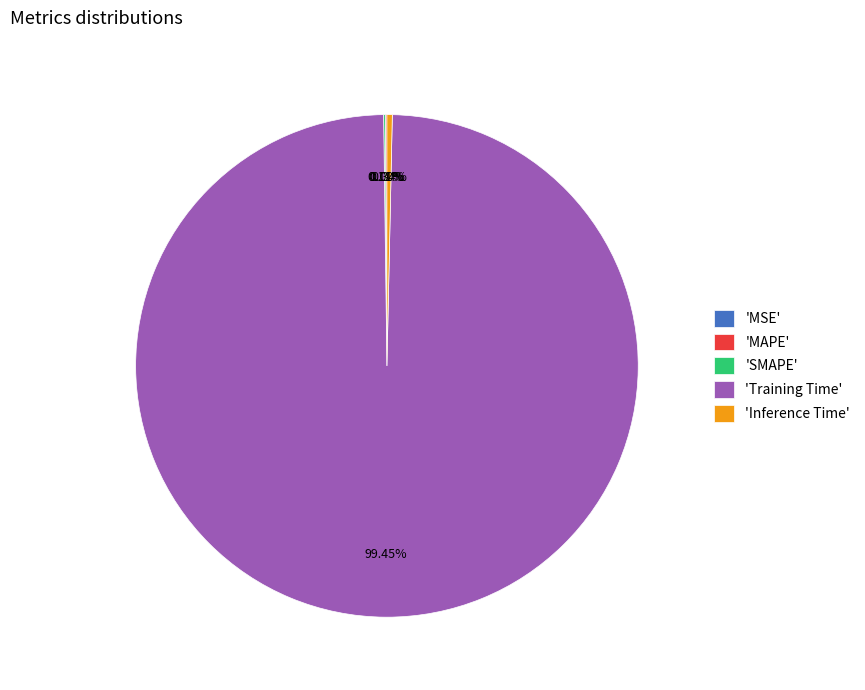

What is the largest slice in the pie chart?

'Training Time'